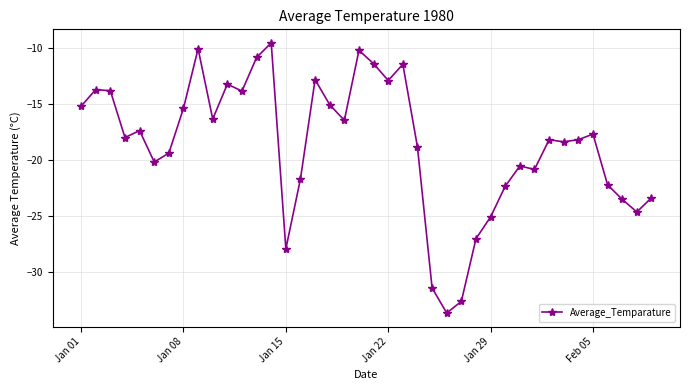

True or false: the data has more than 2 interior local peaks.

True